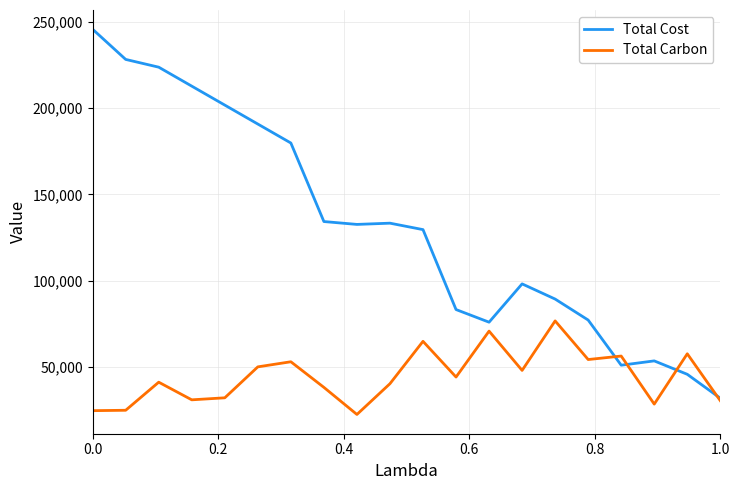

What is the maximum value for Total Carbon?

76611.8